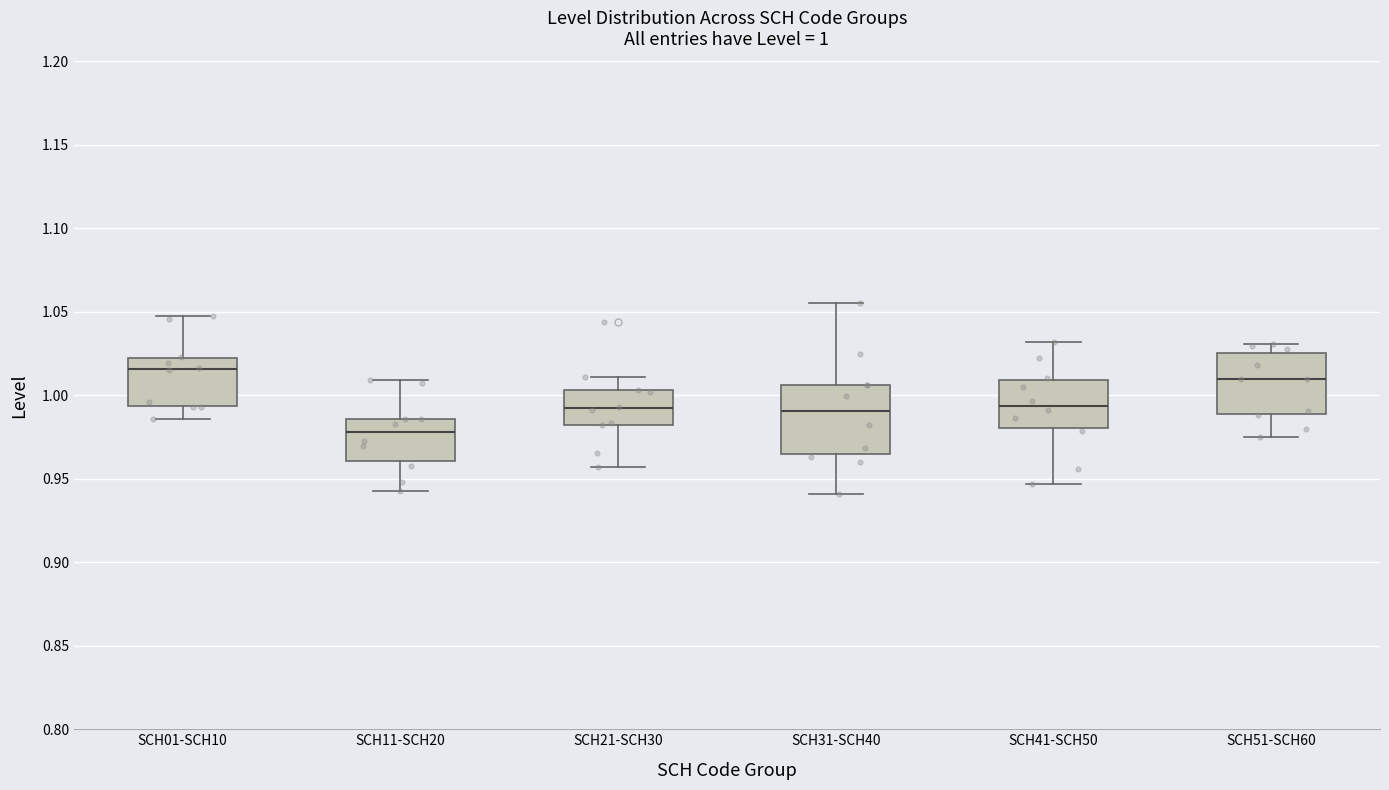

Comparing the boxes themselves (not the whiskers), which one is the tallest?

SCH31-SCH40